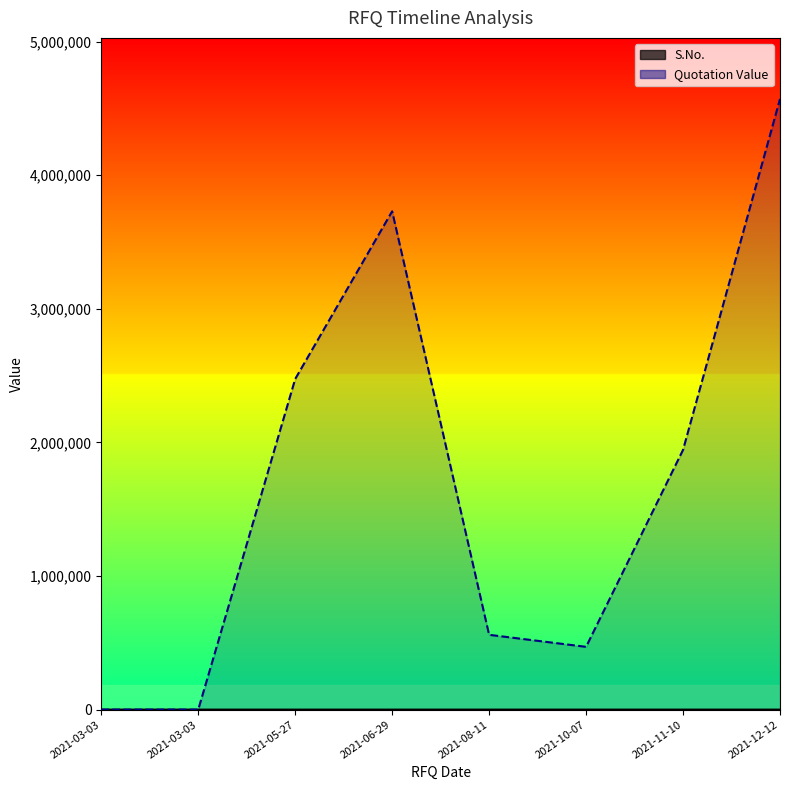

Is it true that S.No. equals 6 at 2021-12-12?

False